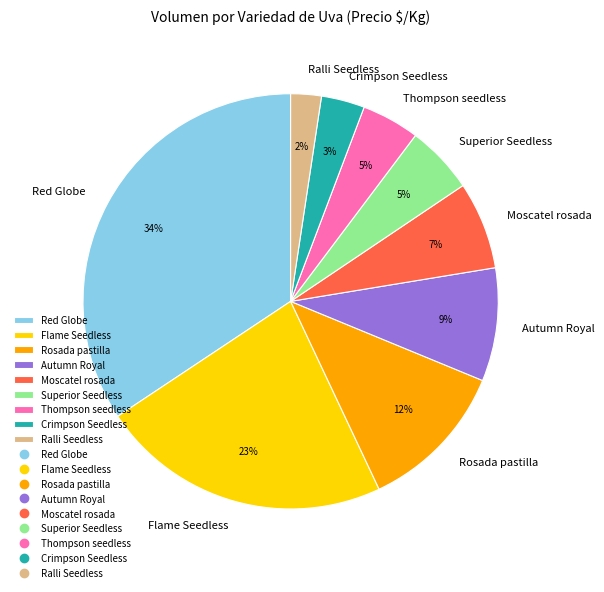

Which category has the biggest portion of the pie?

Red Globe